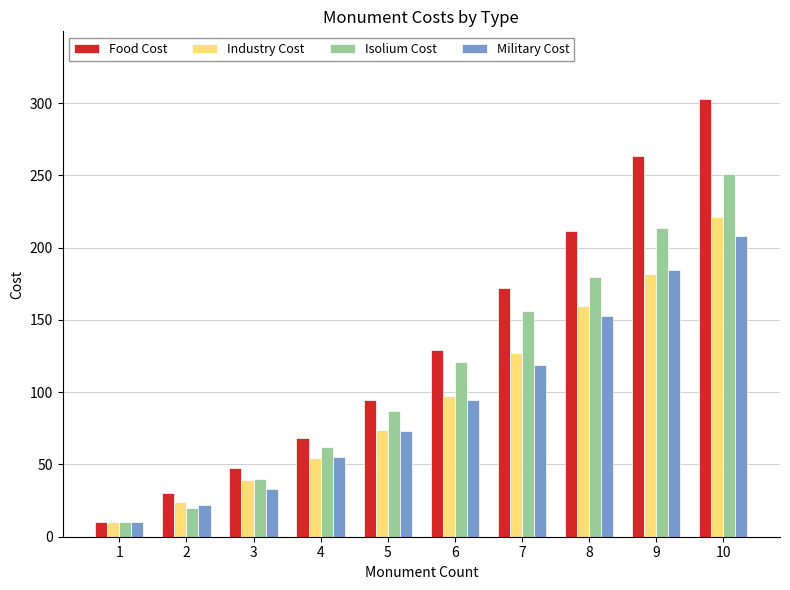

What is the value of the Industry Cost bar at the 8th from the left?

159.3